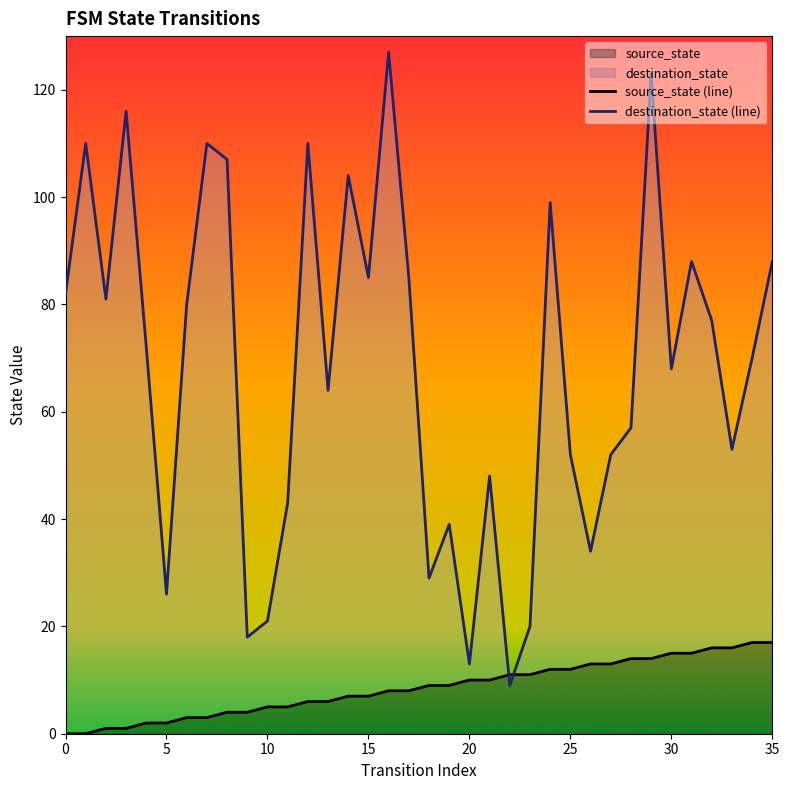

The value of destination_state at 14 is 50. True or false?

False